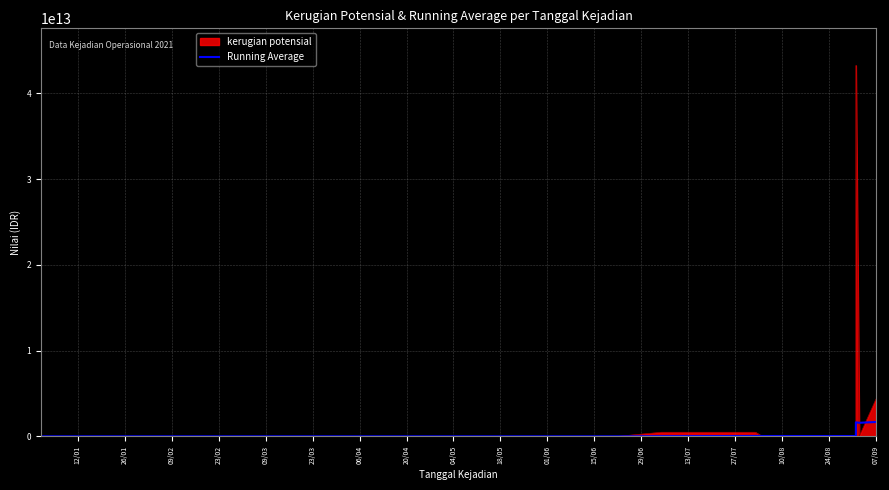

What is the minimum value shown in the chart?

5000000.0